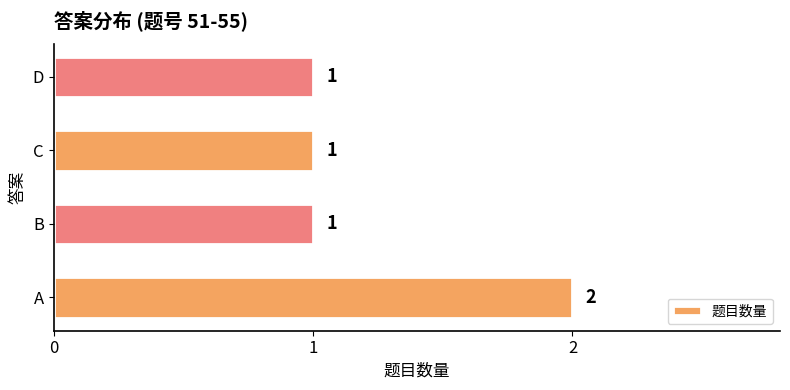

Reading bottom to top, extract all data points from this chart.

2	1	1	1